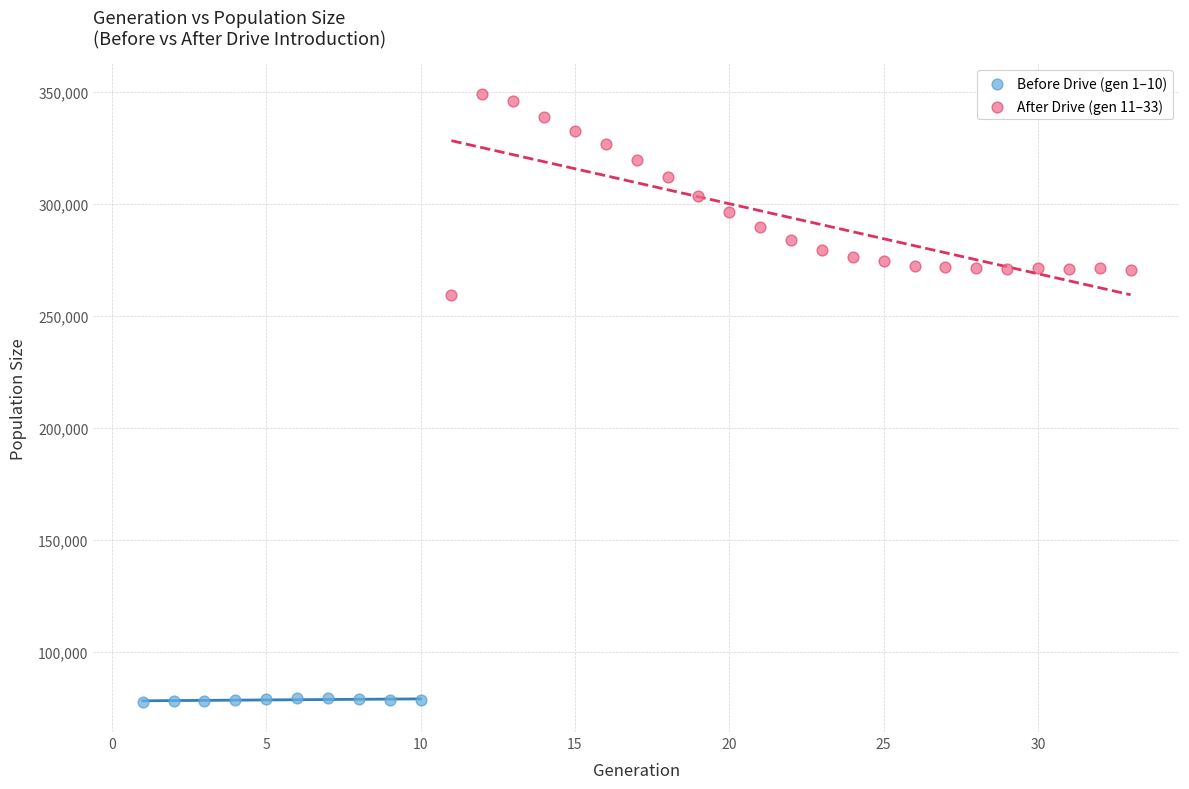

Which series contains the lowest Y value?

Before Drive (gen 1–10)